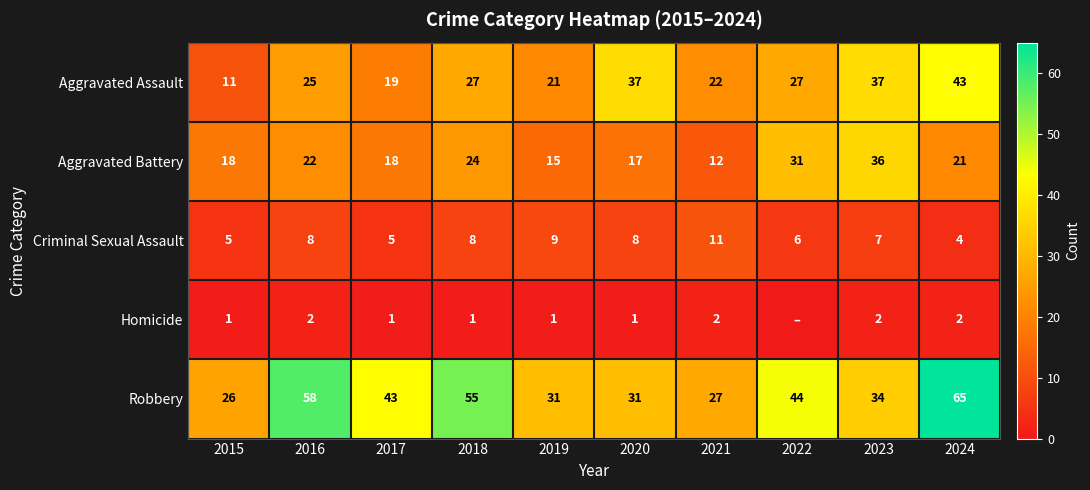

Count the number of data series in this chart.

5